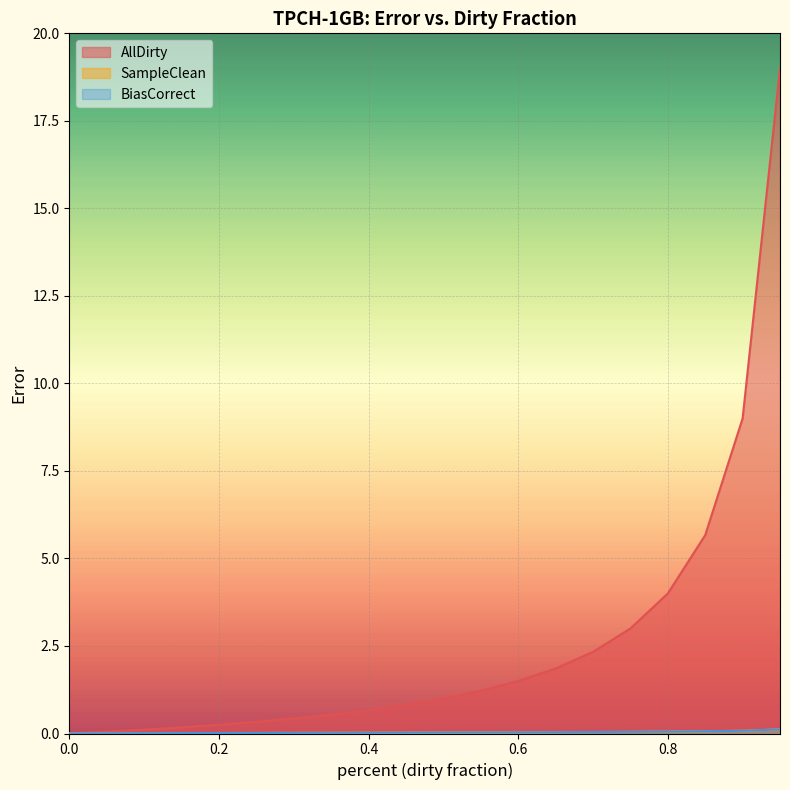

What are all the series names shown in the legend?

AllDirty, SampleClean, BiasCorrect